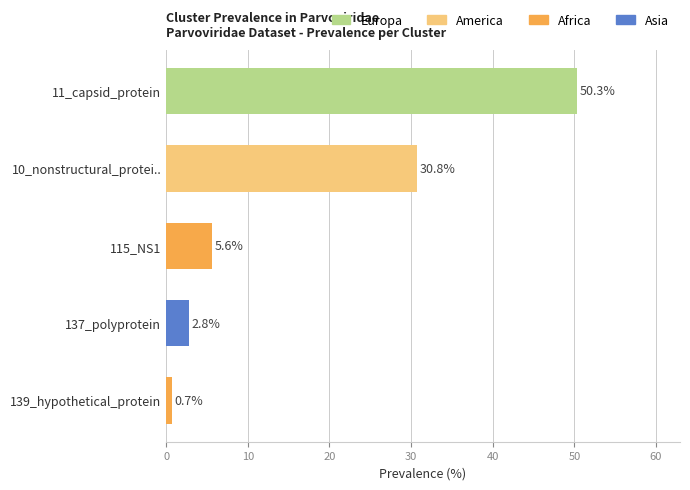

What is the approximate value at 11_capsid_protein?

50.3